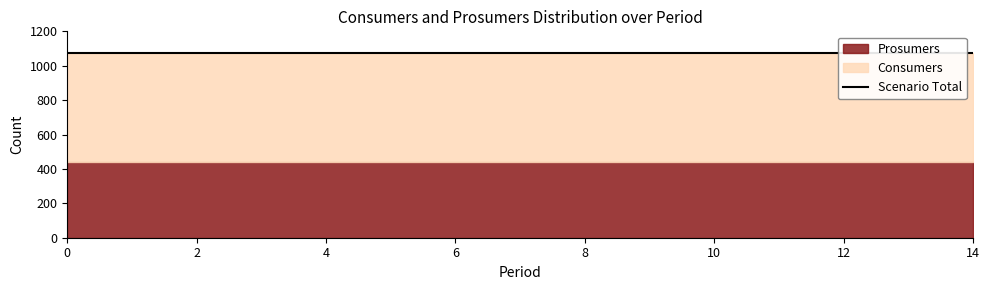

True or false: Consumers has more than 1 interior local peaks.

False